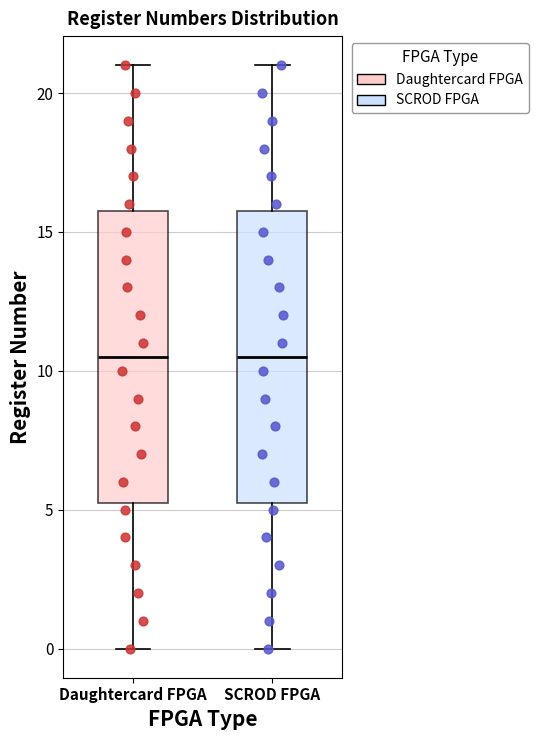

Reading left to right, transcribe this box plot: for each box, give where its median line is, the range the box spans, and where its two whiskers end, as read against the y-axis. The values are not printed on the chart, so give them approximately, as read against the axis.

Daughtercard FPGA: median 10.5, box 5.5 to 16.0, whiskers 0.0 to 21.0
SCROD FPGA: median 10.5, box 5.5 to 16.0, whiskers 0.0 to 21.0